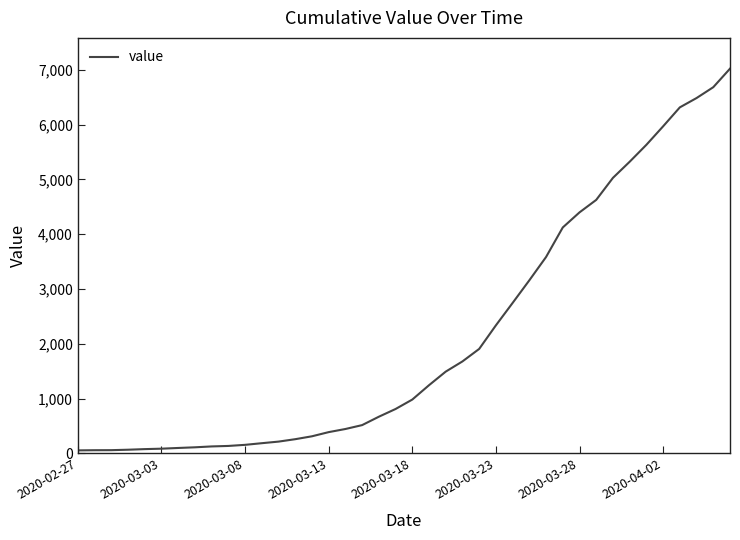

What is the maximum value shown in the chart?

7019